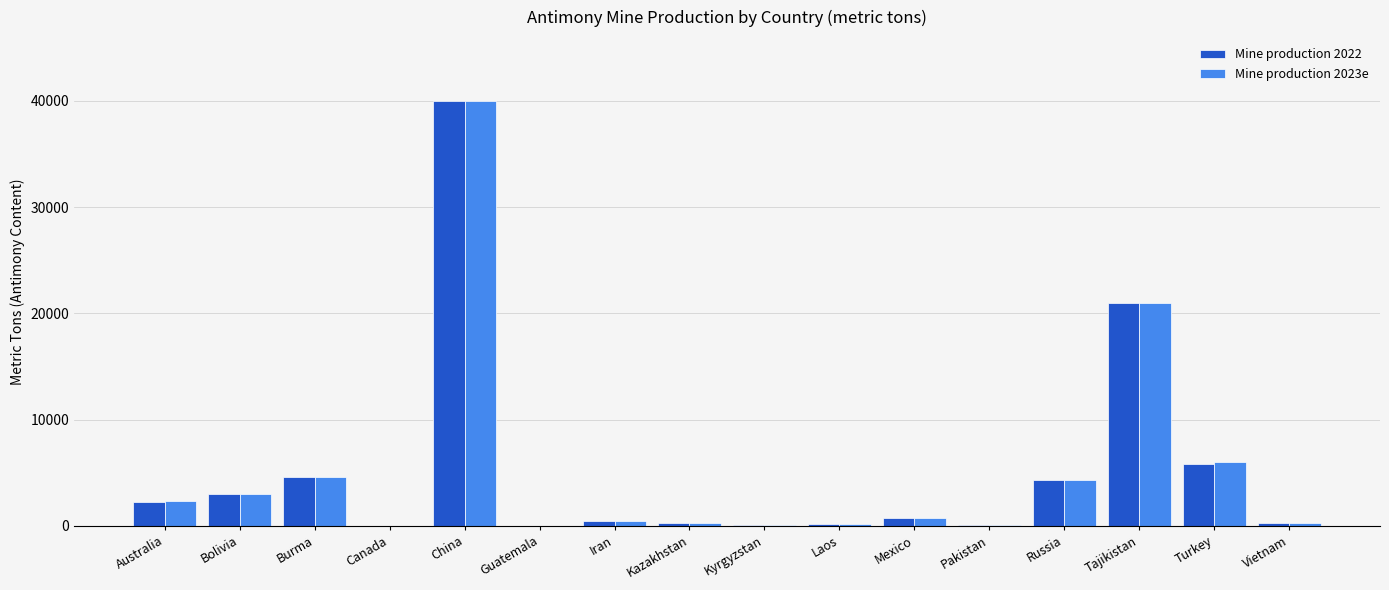

Between China and Turkey, which series saw the biggest shift?

Mine production 2022